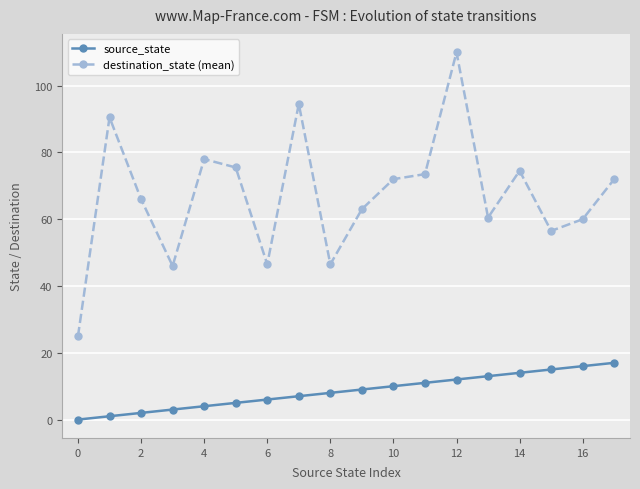

At how many categories does at least one series exceed 97?

1